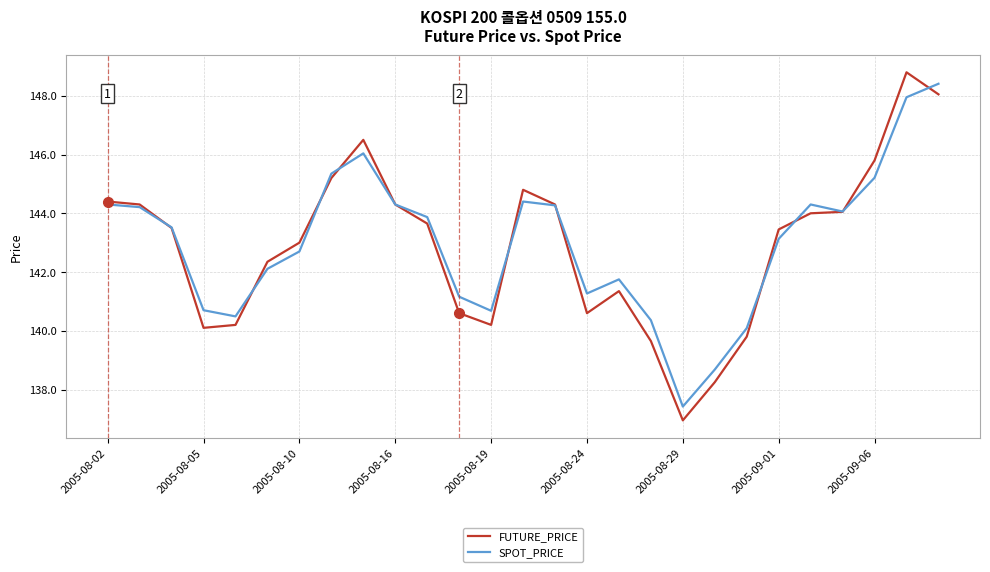

Which series has the widest spread of values?

FUTURE_PRICE